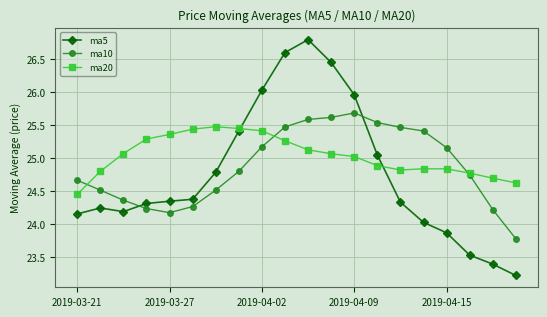

Which series has the largest total across all categories?

ma20